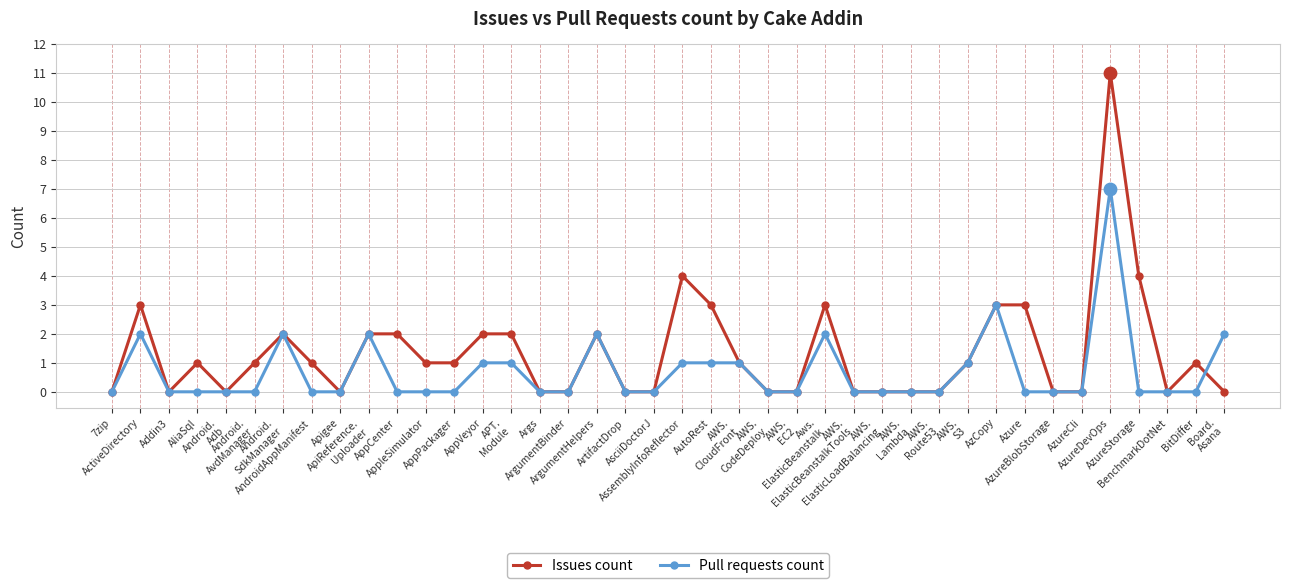

What is the maximum value for Pull requests count?

7